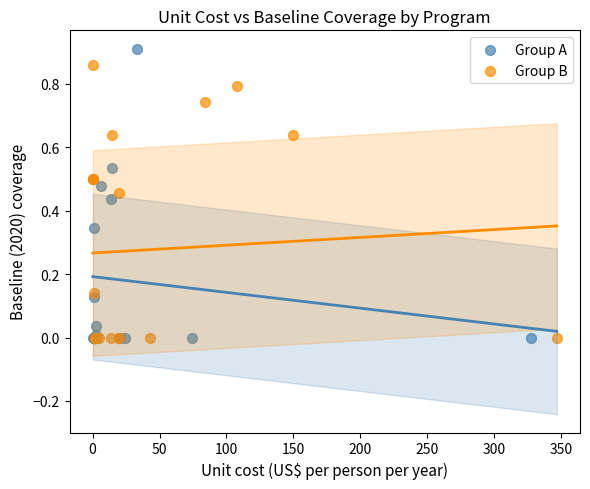

Which series contains the highest Y value?

Group A